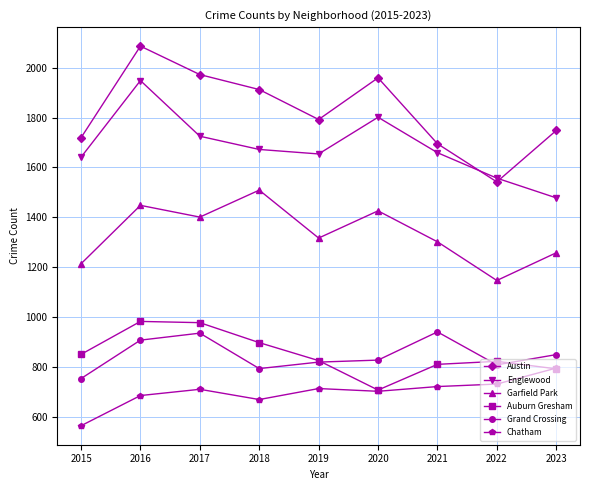

Is it true that Englewood equals 801 at 2019?

False